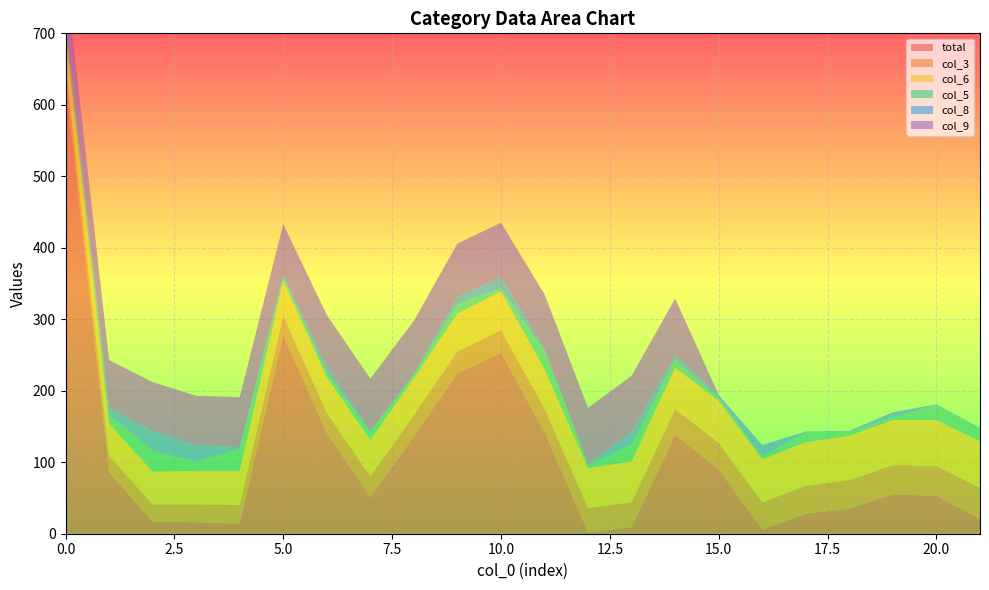

Reading left to right, what are all the values shown in this chart?

total: 634	86	17	16	14	278	141	51	136	224	253	142	2	9	138	90	6	28	35	55	53	21
col_3: 22	23	24	25	26	27	28	29	30	31	32	33	34	35	36	37	38	39	40	41	42	43
col_6: 44	45	46	47	48	49	50	51	52	53	54	55	56	57	58	59	60	61	62	63	64	65
col_5: 14	13	29	13	31	5	6	11	4	14	4	26	4	24	11	4	4	14	6	4	21	18
col_8: 3	9	28	23	2	3	9	2	2	9	16	2	2	17	6	4	16	1	1	7	1	1
col_9: 66	67	68	69	70	71	72	73	74	75	76	77	78	79	80	0	0	0	0	0	0	0